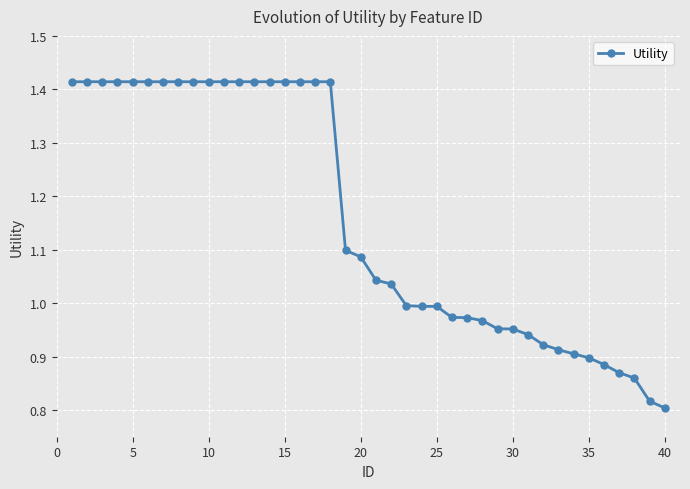

What is the sum of all values?

46.3